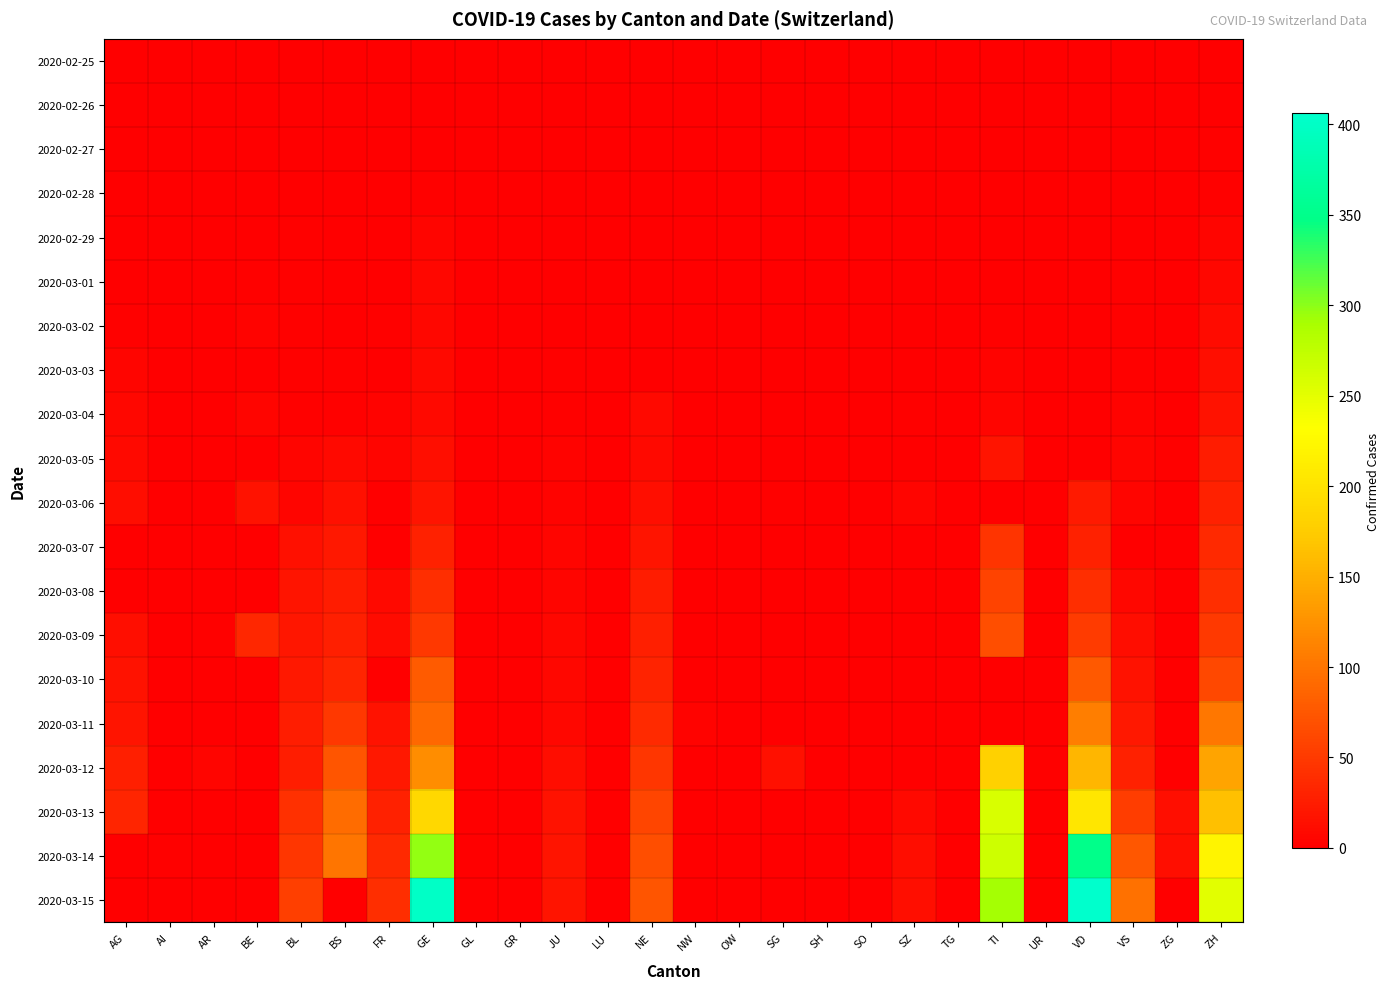

Rank the series at ZG from highest to lowest value.

2020-03-13, 2020-03-14, 2020-03-05, 2020-03-03, 2020-02-25, 2020-02-26, 2020-02-27, 2020-02-28, 2020-02-29, 2020-03-01, 2020-03-02, 2020-03-04, 2020-03-06, 2020-03-07, 2020-03-08, 2020-03-09, 2020-03-10, 2020-03-11, 2020-03-12, 2020-03-15